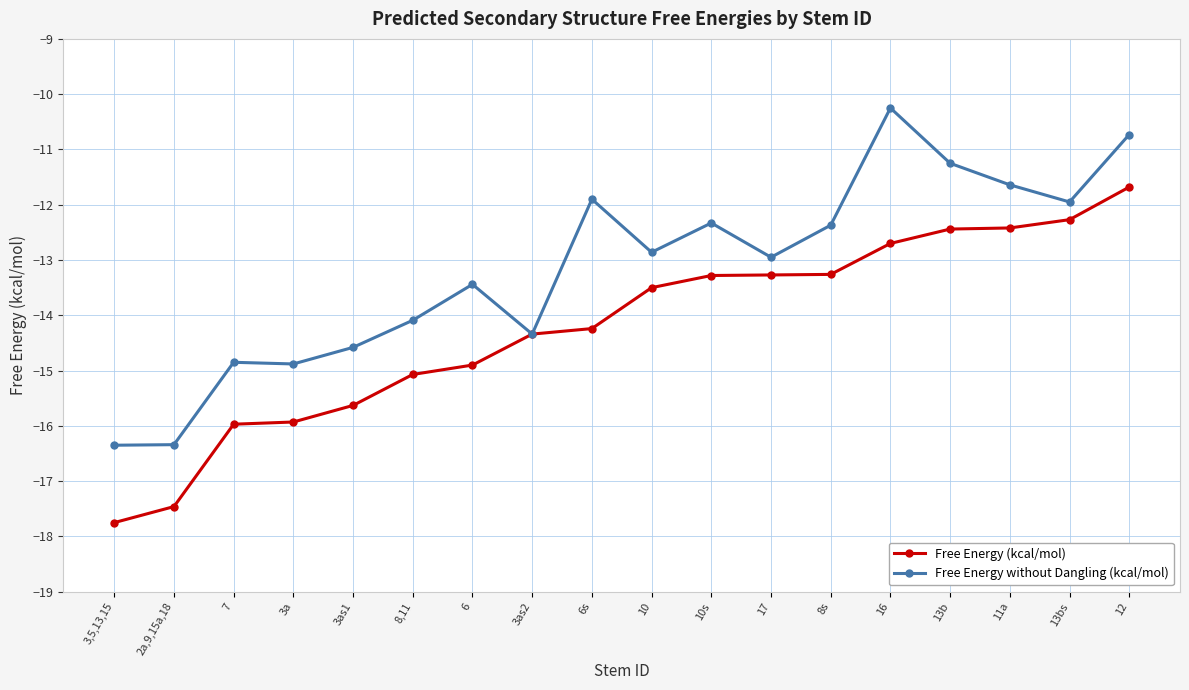

Is it true that Free Energy without Dangling (kcal/mol) equals -11.9 at 13bs?

True